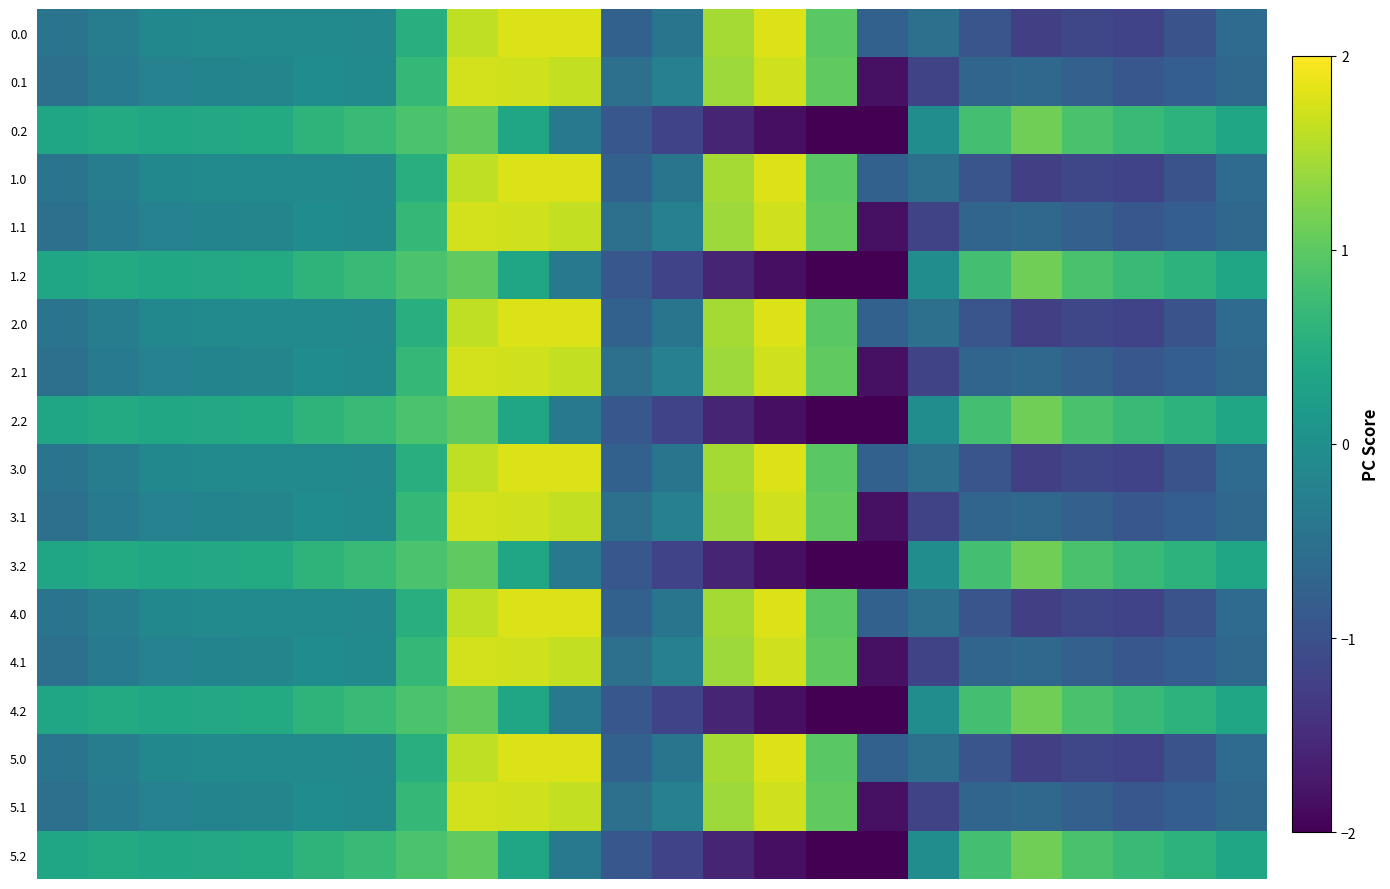

At which category is the sum across all series the highest?

8